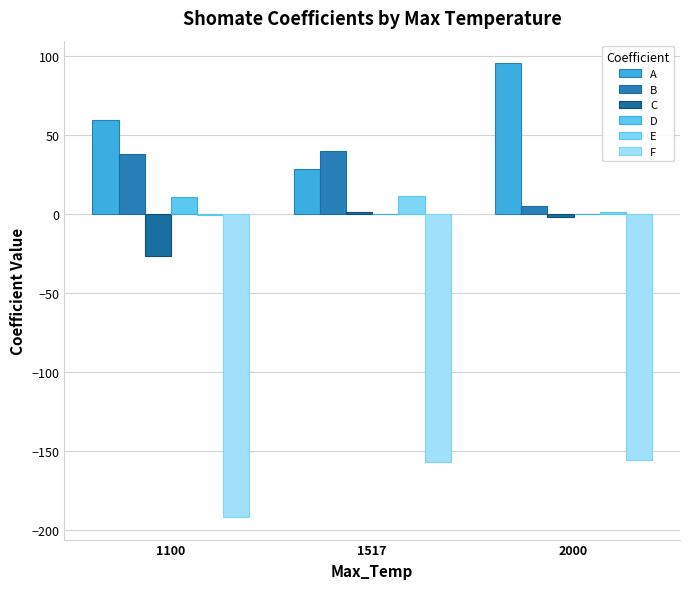

What is the sum of all E values?

12.3